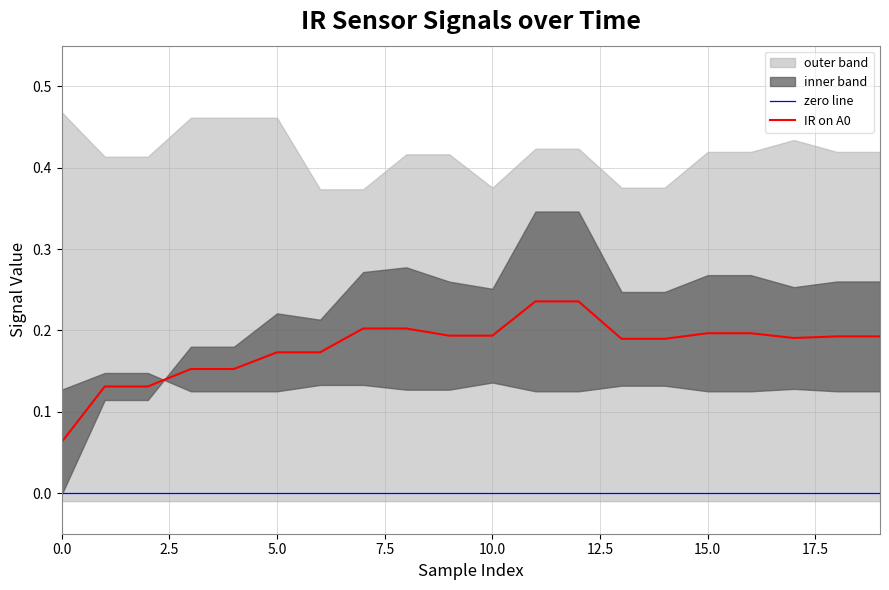

Count the IR_A1 values in the range 0 to 1.

20